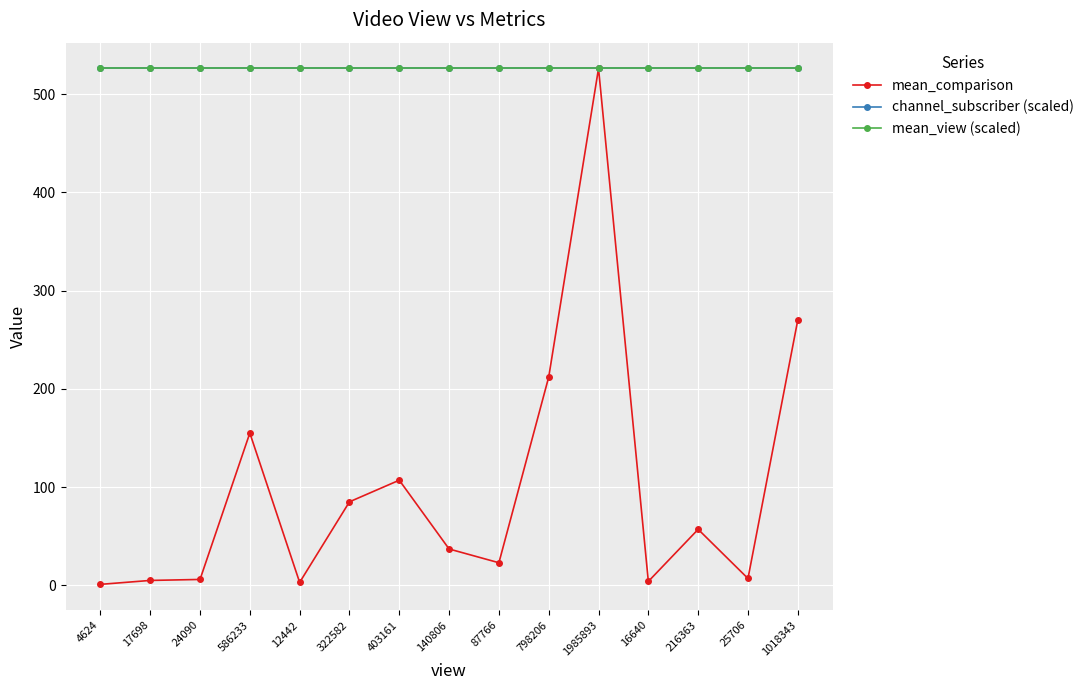

True or false: mean_view (scaled) and mean_comparison cross at least once.

False